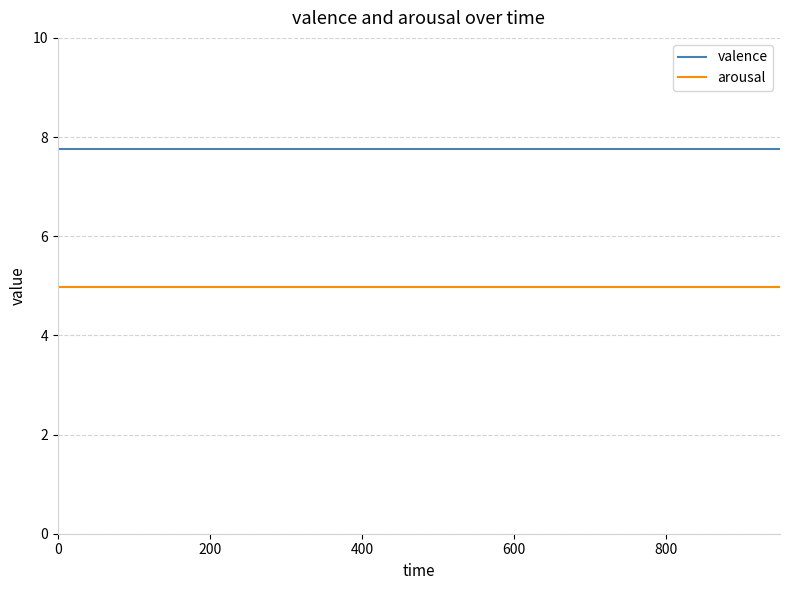

What is the lowest value of the arousal series?

5.0